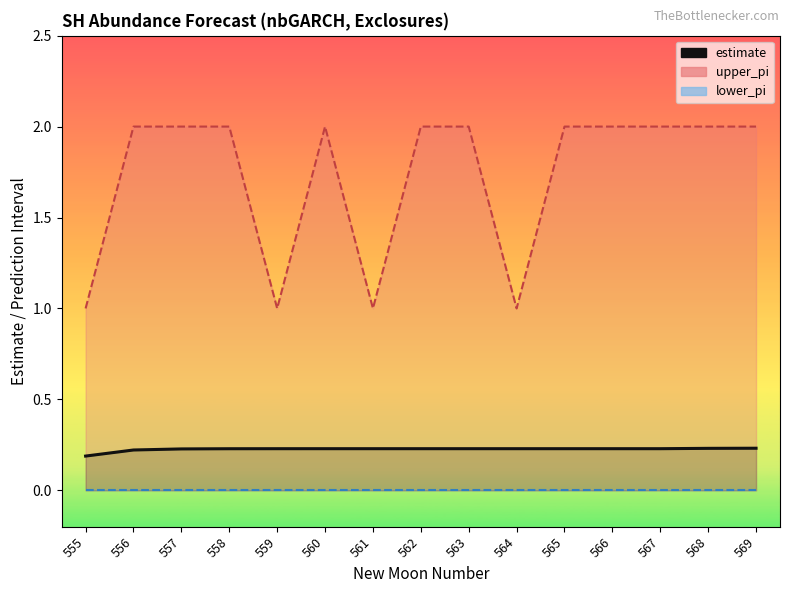

Where is upper_pi (line) nearest to the value 1?

555